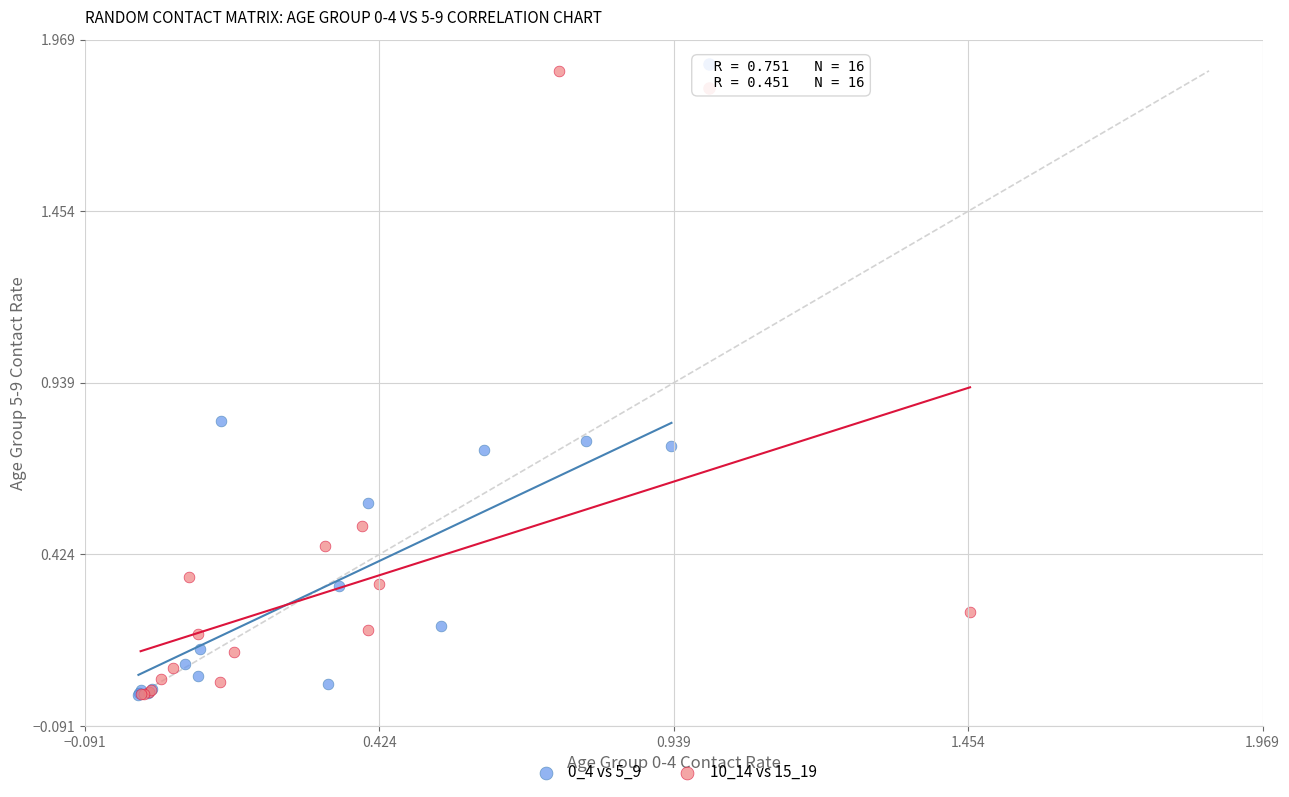

Which series reaches the maximum Y coordinate?

10_14 vs 15_19